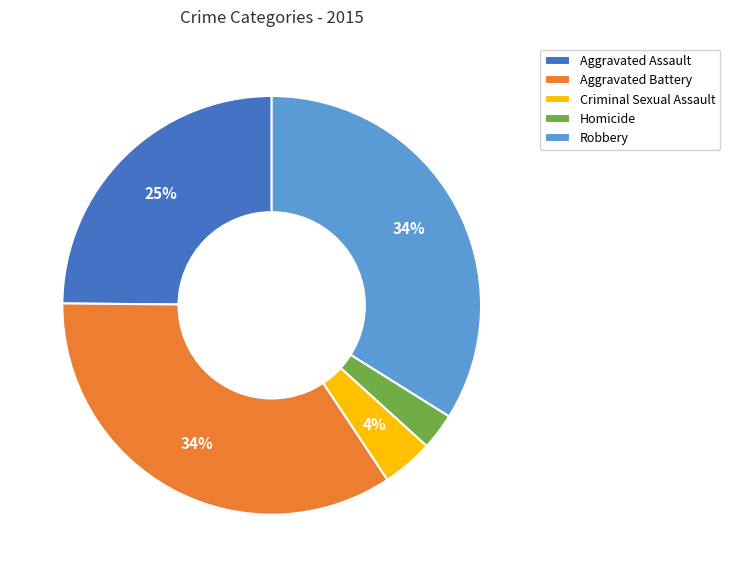

What is the smallest slice in the pie chart?

Homicide